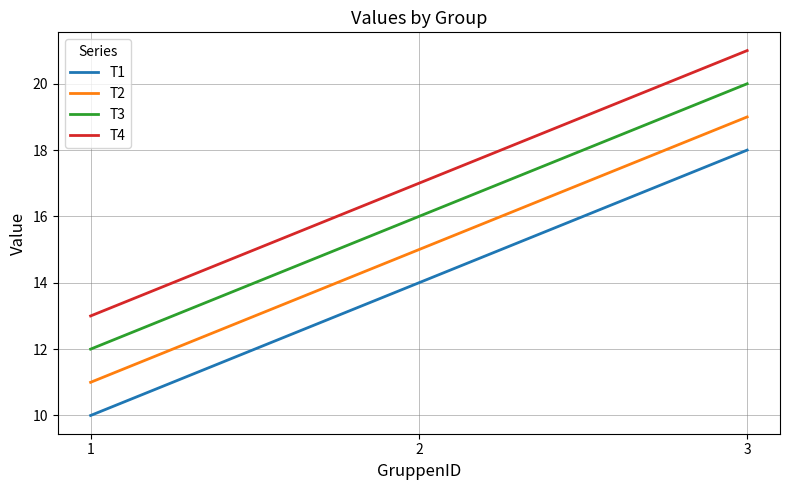

Reading left to right, what are all the values shown in this chart?

T1: 1=10	2=14	3=18
T2: 1=11	2=15	3=19
T3: 1=12	2=16	3=20
T4: 1=13	2=17	3=21